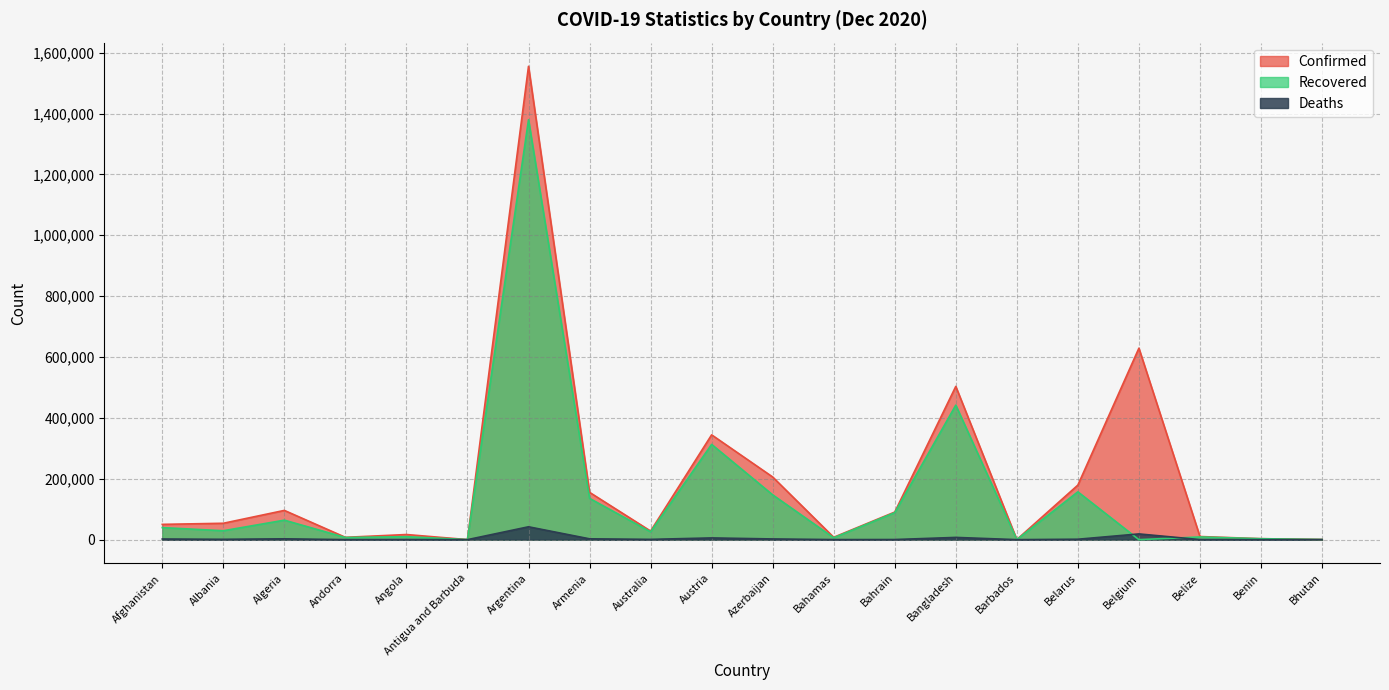

True or false: Deaths and Confirmed cross at least once.

False